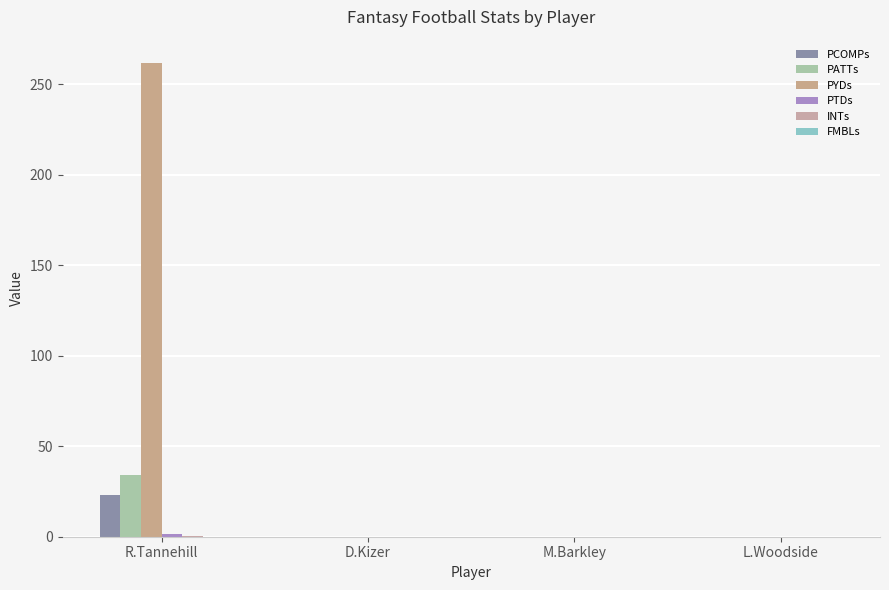

Which has a higher value, L.Woodside or M.Barkley?

L.Woodside